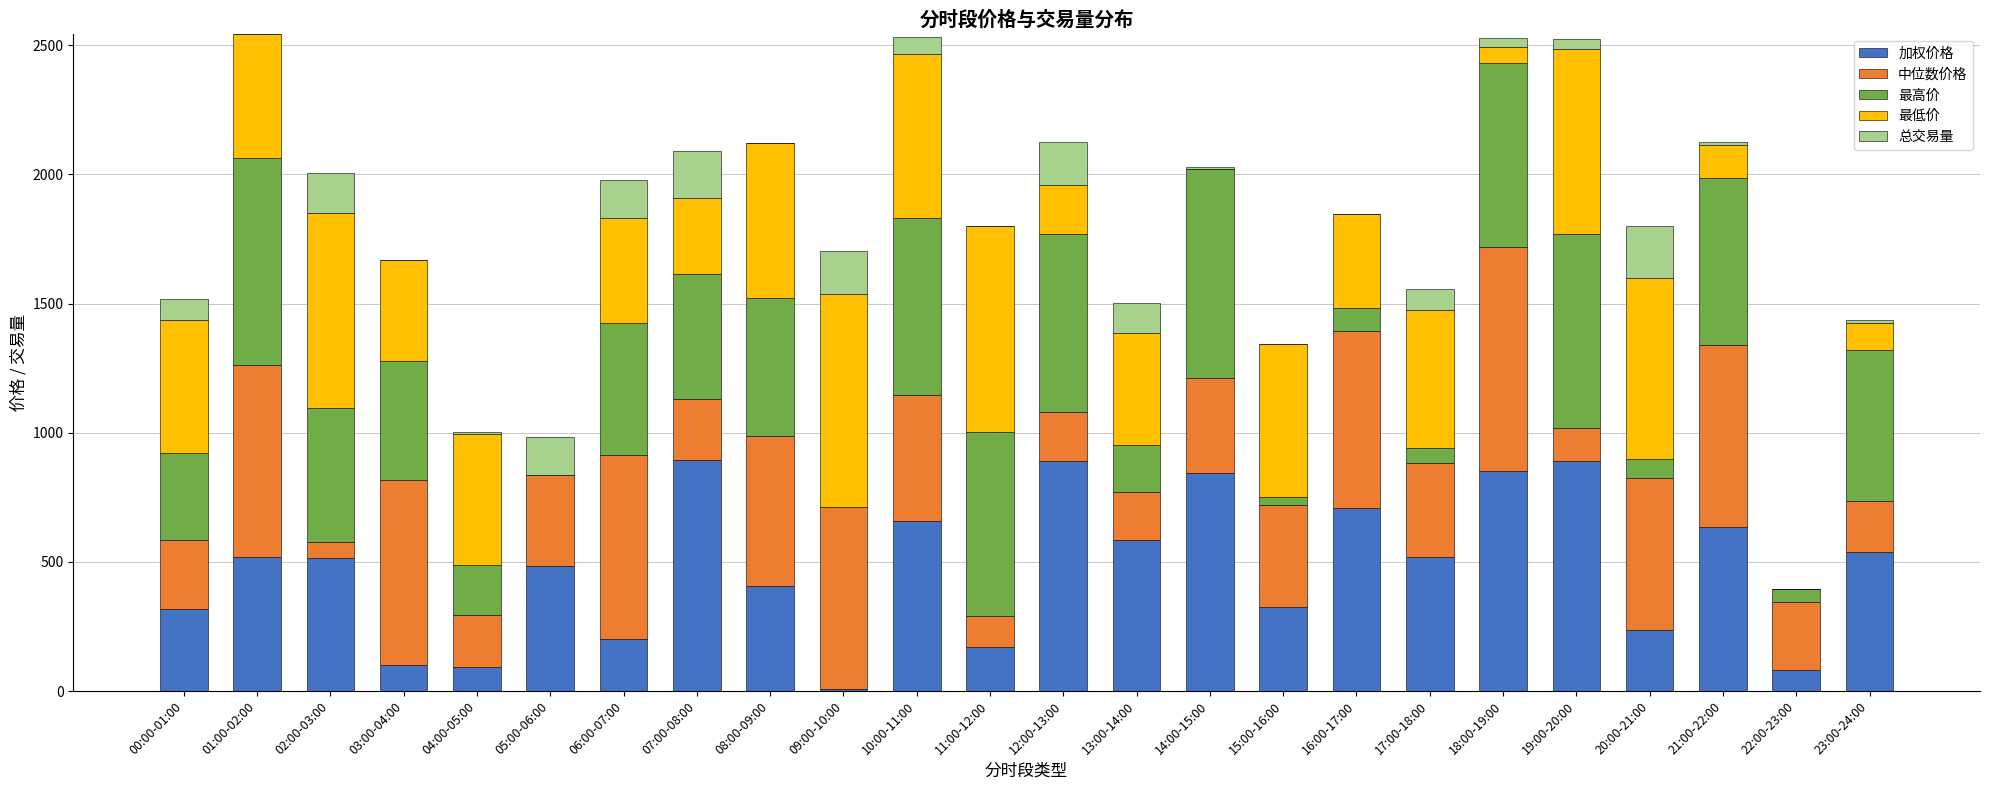

What is the total value across all series at 11:00-12:00?

1800.5